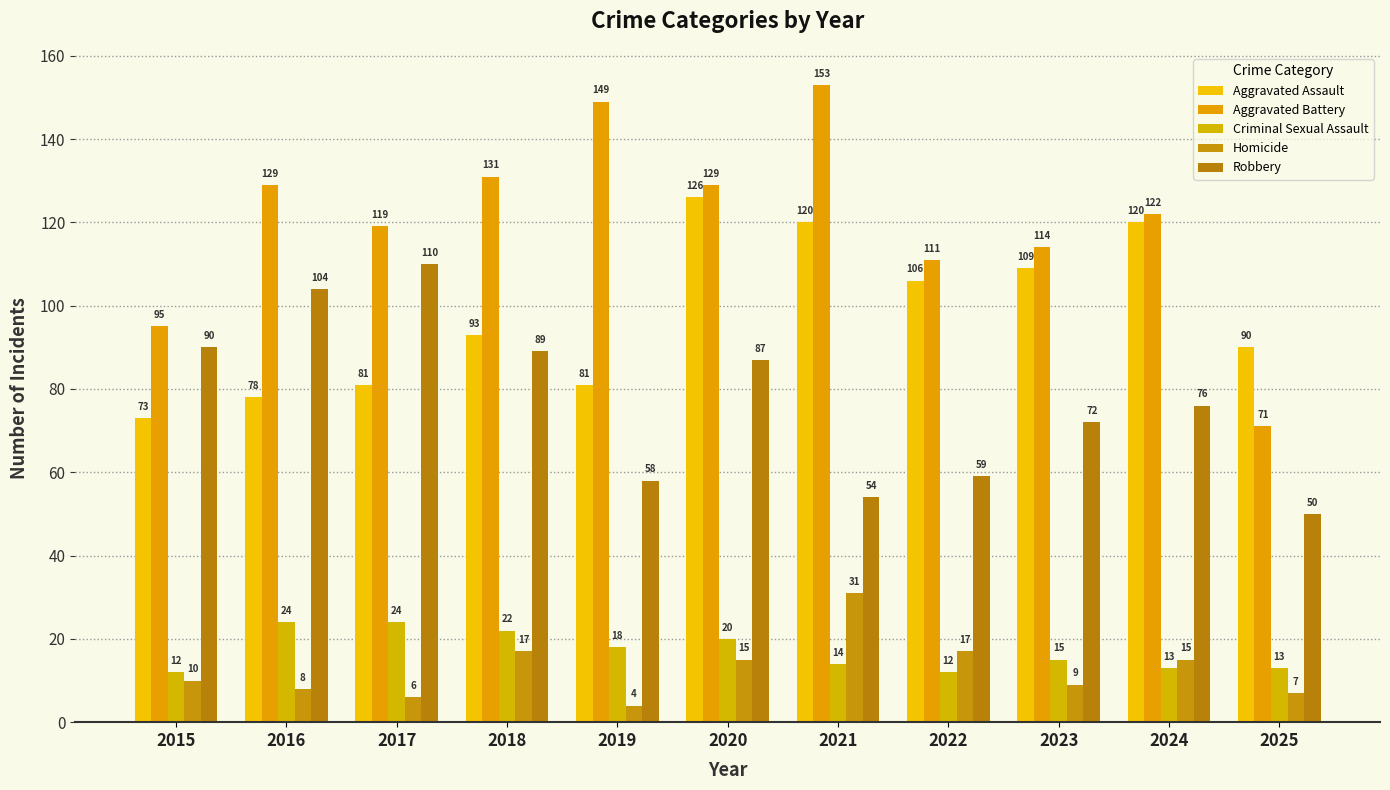

Which label corresponds to the largest value in the chart?

2021